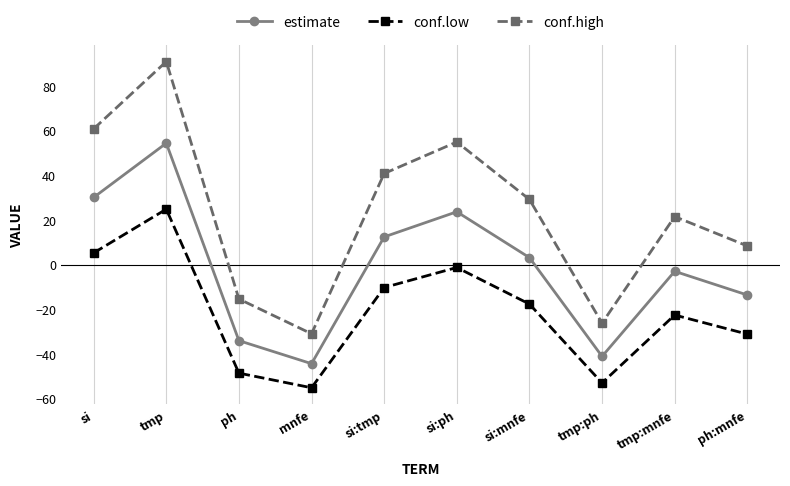

How many lines are shown in the chart?

3